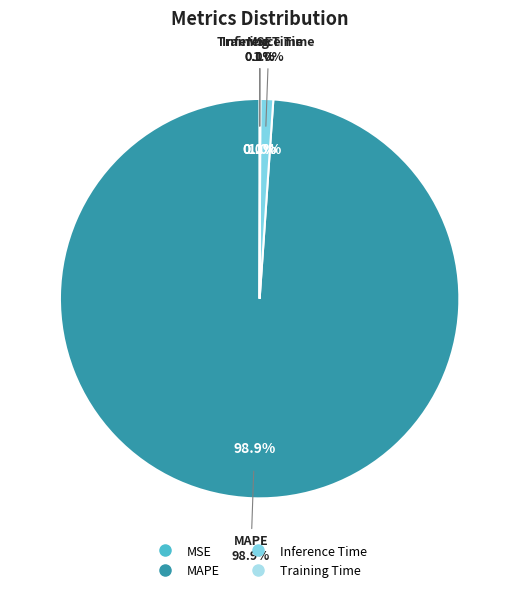

How much of the chart is everything except MSE?

100.0%